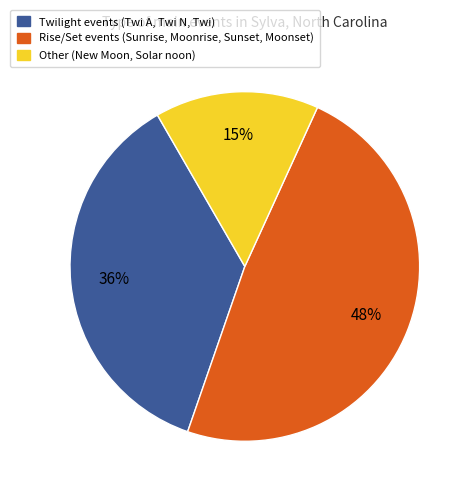

Do Twilight events (Twi A, Twi N, Twi) and Other (New Moon, Solar noon) together represent more than half of the pie?

Yes